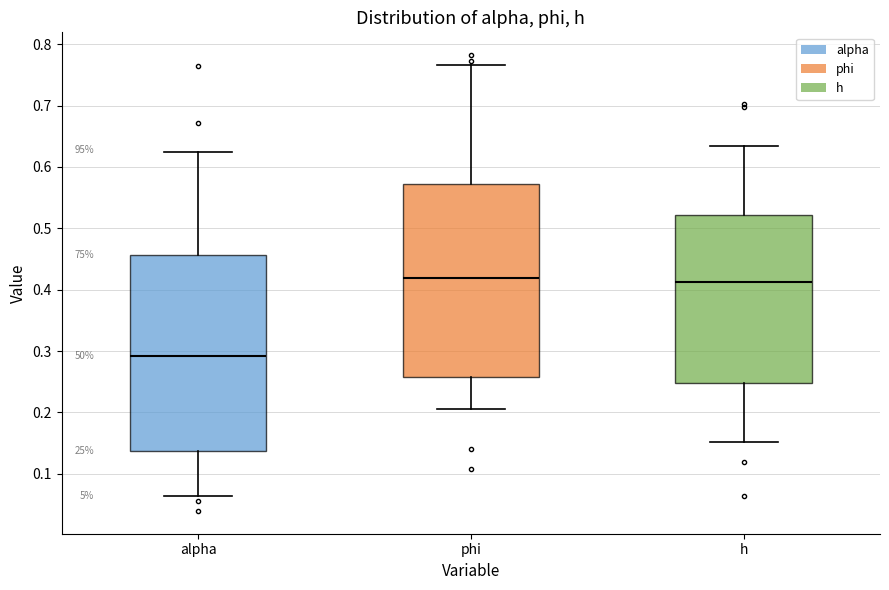

Reading left to right, transcribe this box plot: for each box, give where its median line is, the range the box spans, and where its two whiskers end, as read against the y-axis. The values are not printed on the chart, so give them approximately, as read against the axis.

alpha: median 0.29, box 0.14 to 0.46, whiskers 0.06 to 0.63
phi: median 0.42, box 0.26 to 0.57, whiskers 0.21 to 0.77
h: median 0.41, box 0.25 to 0.52, whiskers 0.15 to 0.64